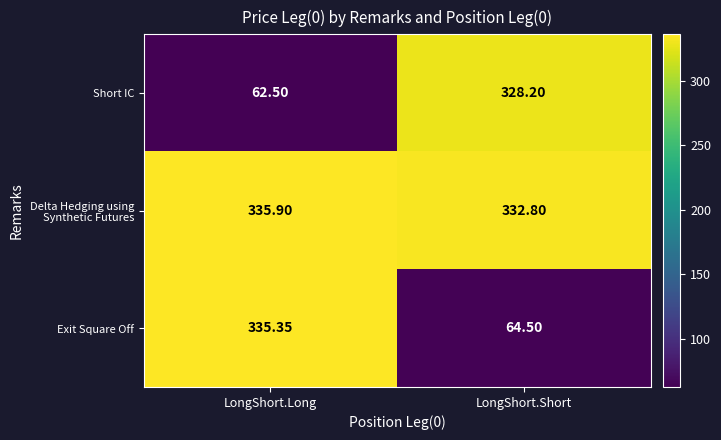

What is the maximum value shown in the chart?

335.9